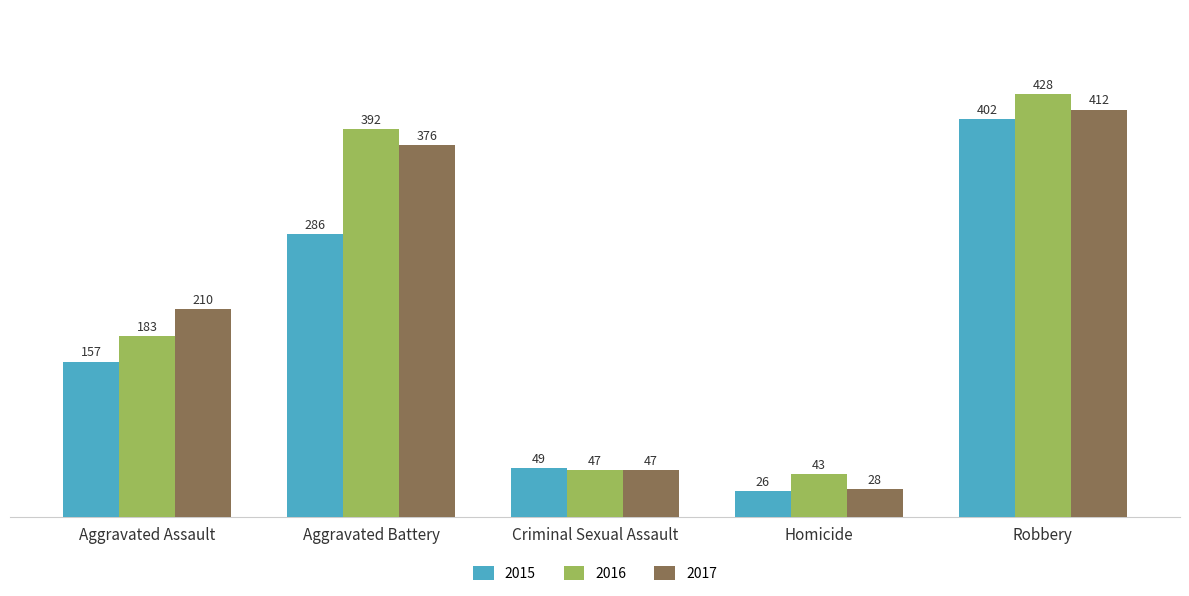

At which category is the sum across all series the highest?

Robbery